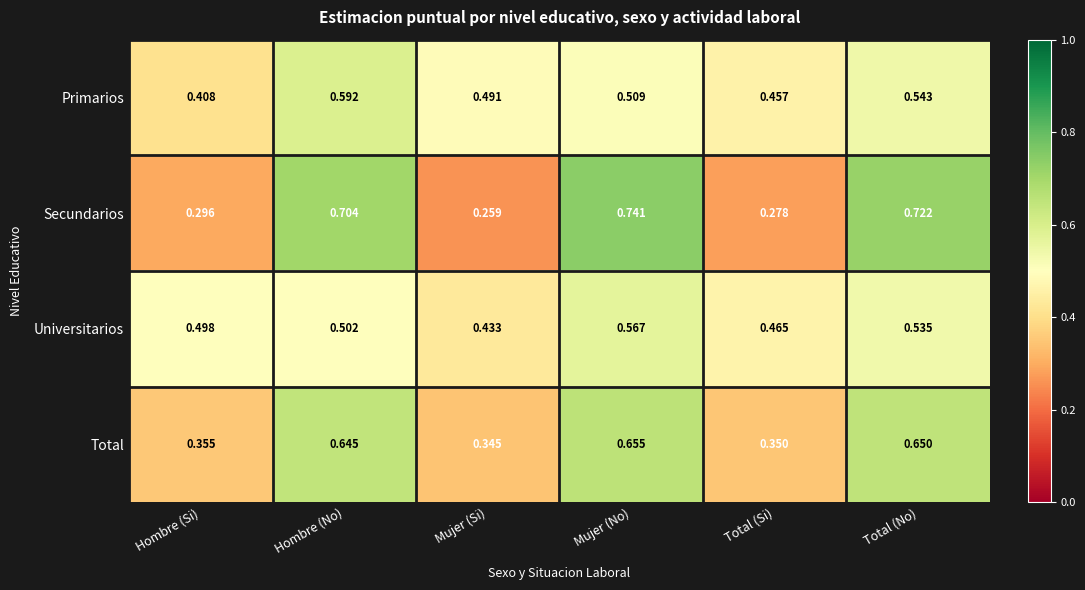

Which label corresponds to the smallest value in the chart?

Mujer (Si)